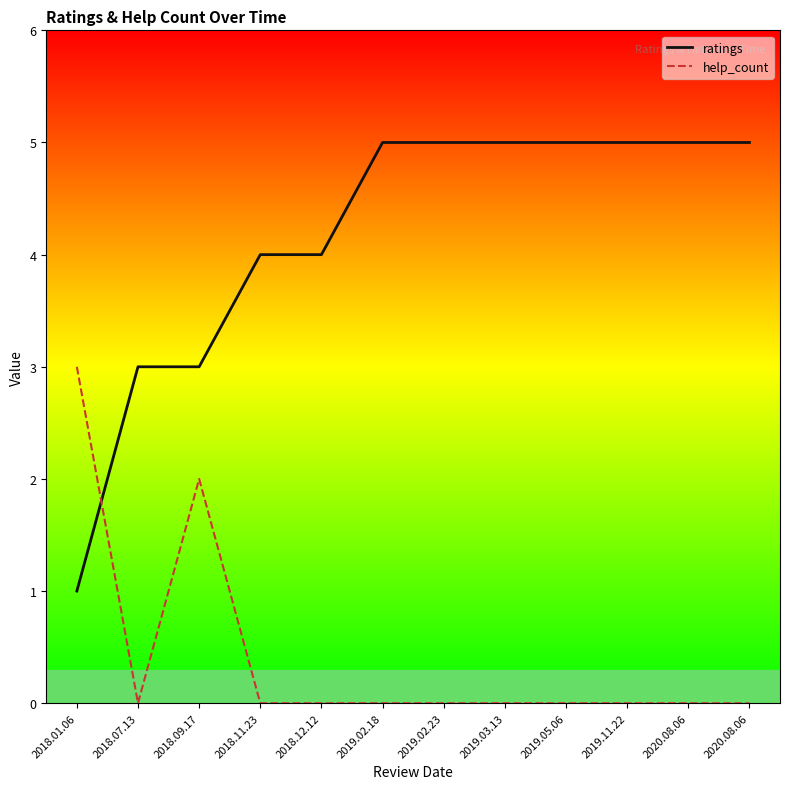

Which label corresponds to the largest value in the chart?

2019.02.18